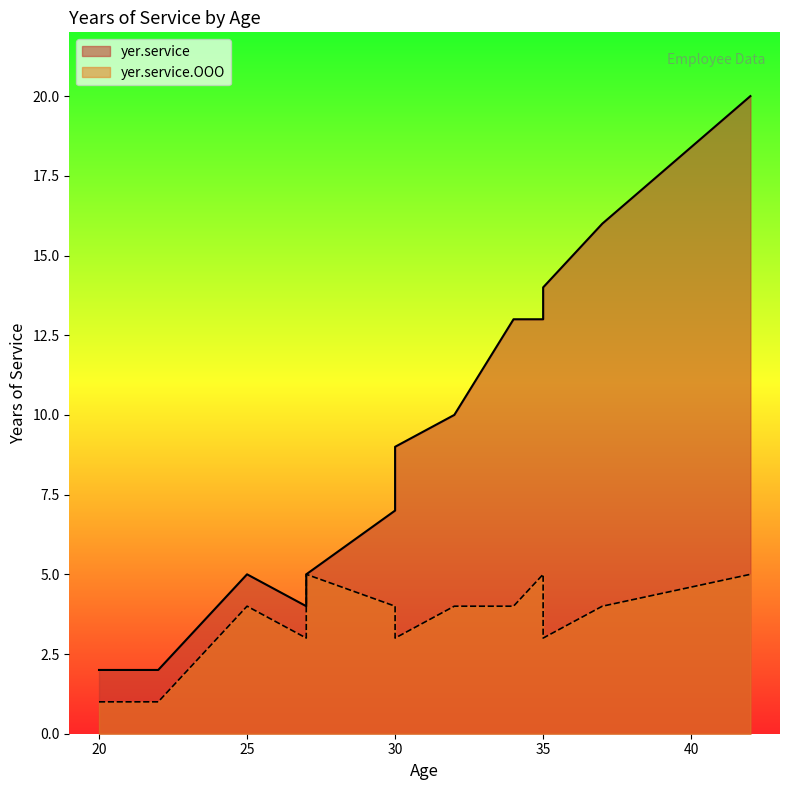

Which label corresponds to the largest value in the chart?

42